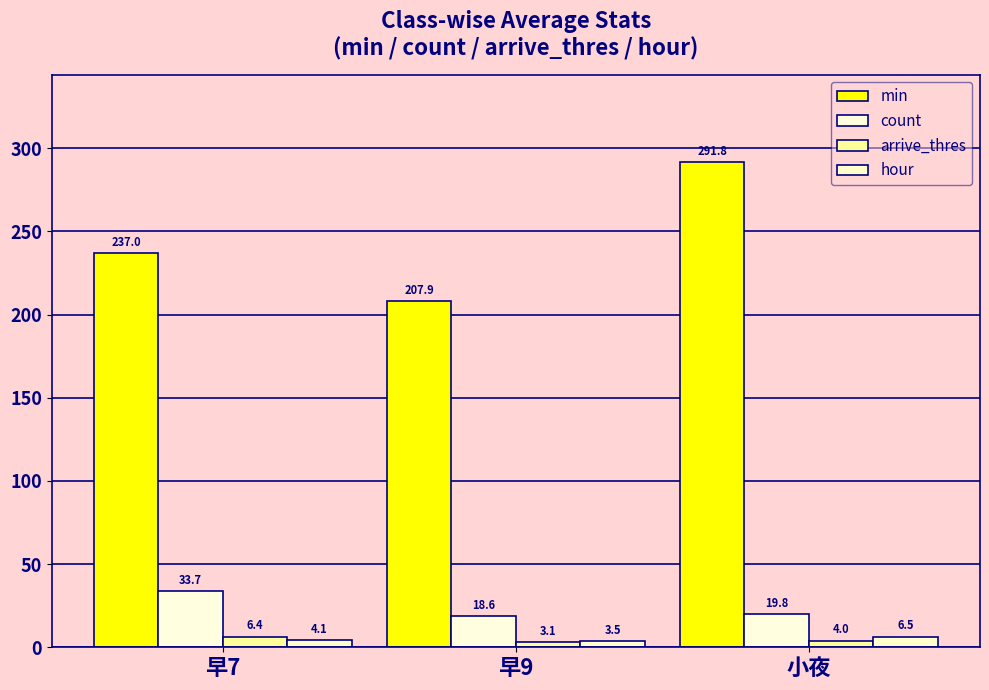

What is the smallest value displayed?

3.1